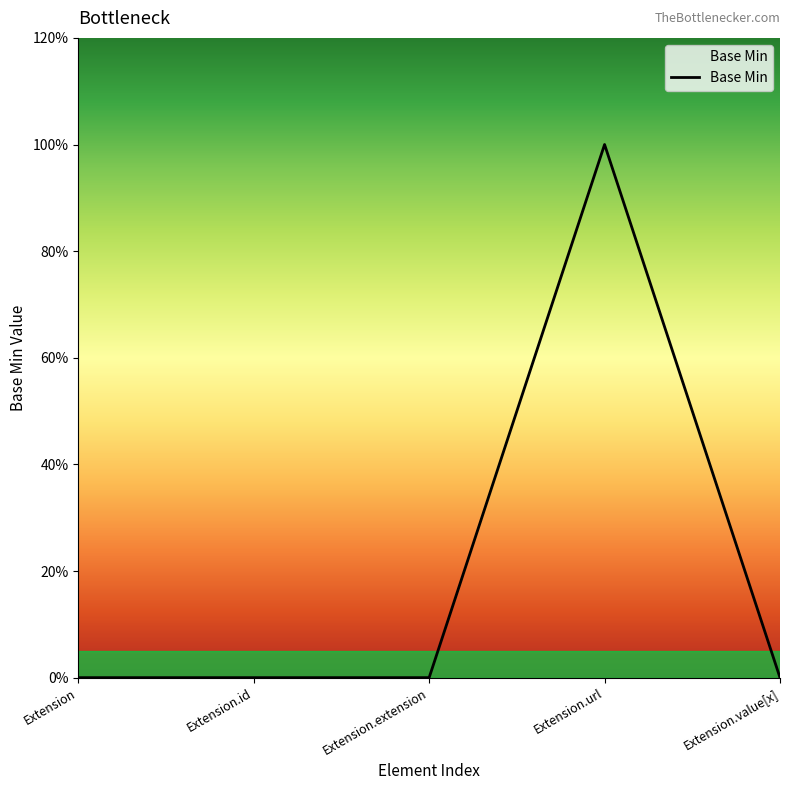

What is the sum of all values?

1